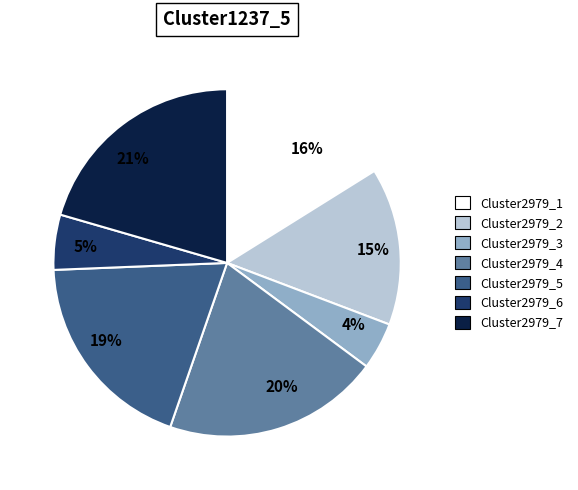

Is there any slice that represents more than half of the pie?

No